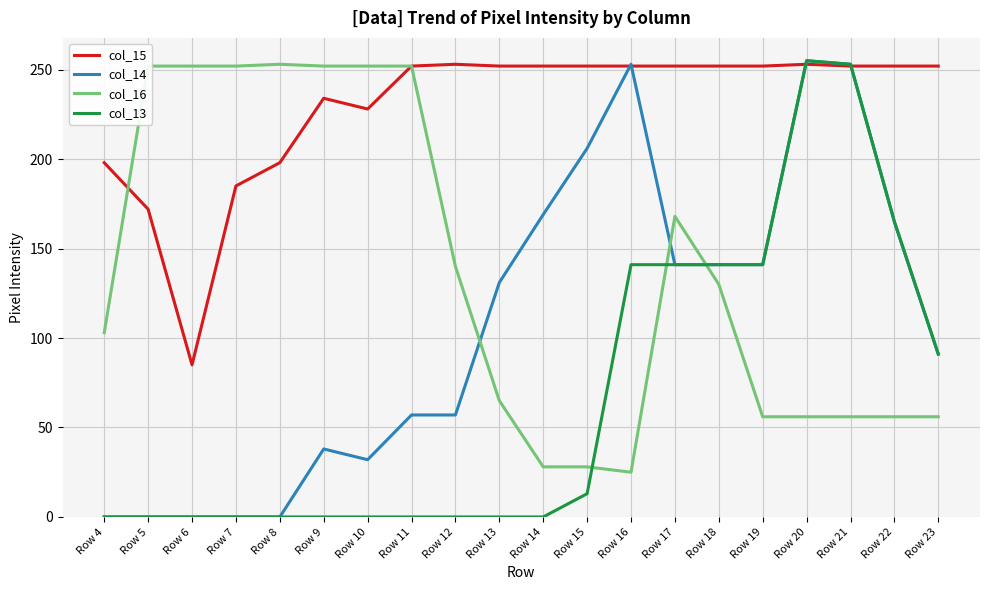

What is the spread (max minus min) of values at Row 17?

111